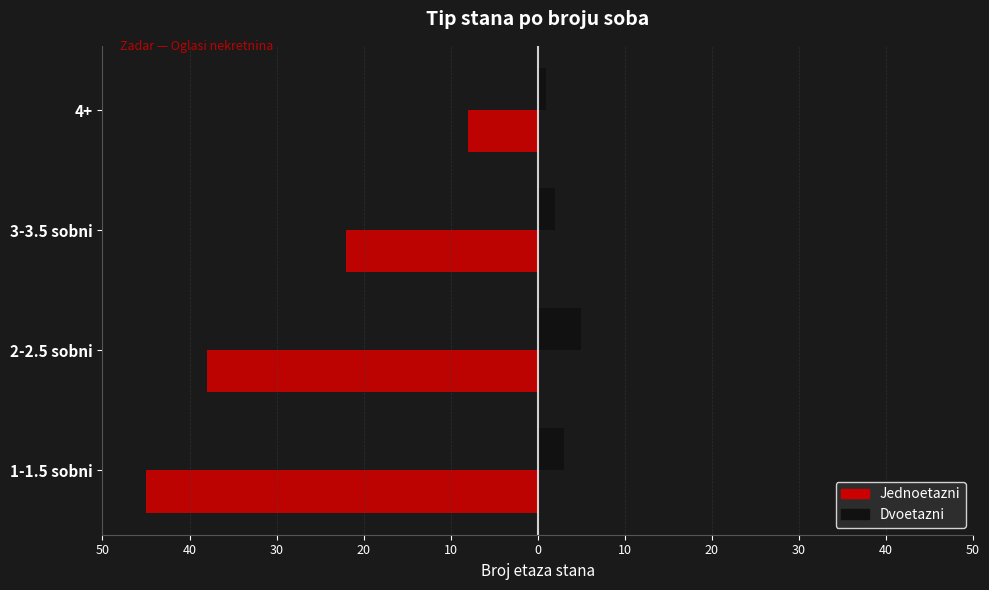

What are all the series names shown in the legend?

Jednoetazni, Dvoetazni